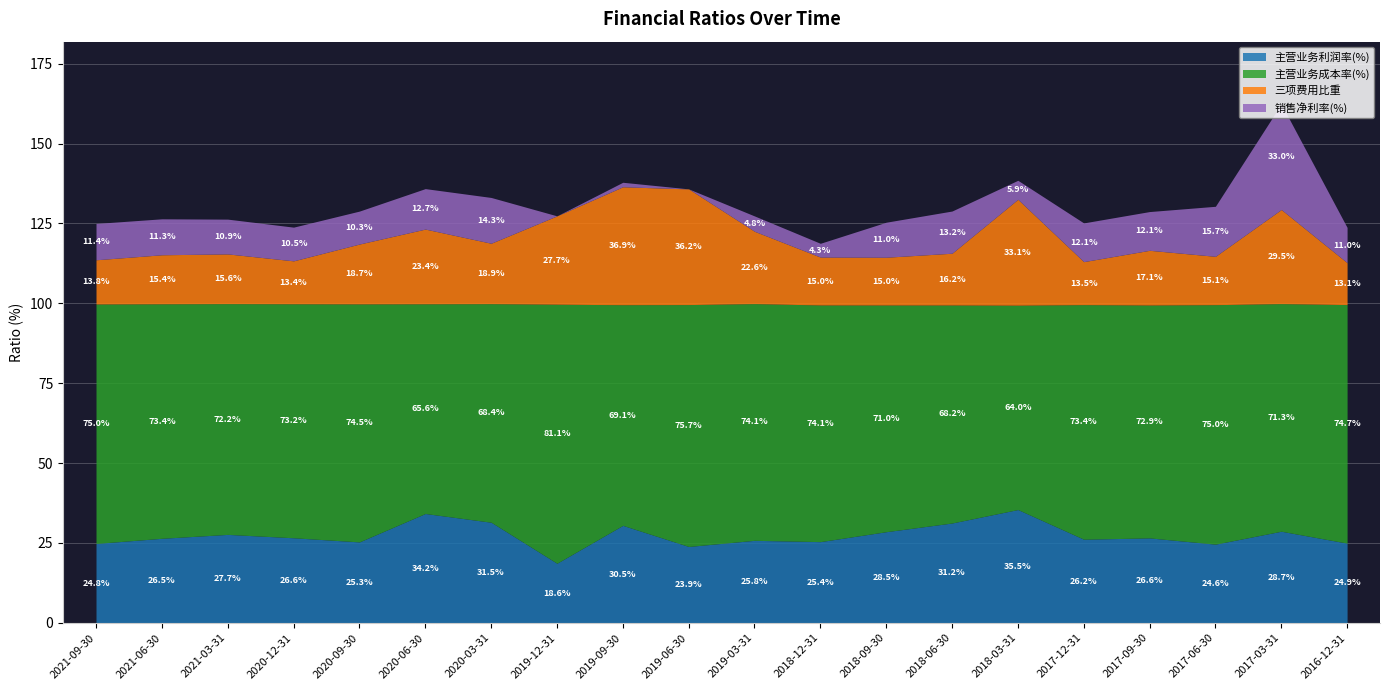

What is the label of the 11th point from the left?

2019-03-31